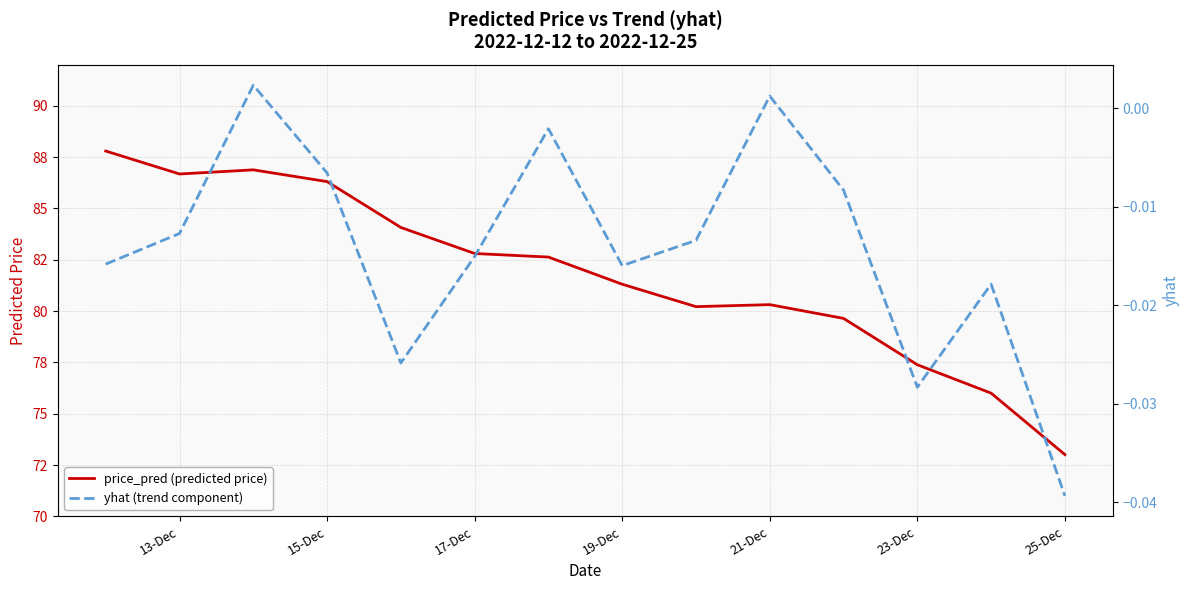

What are all the series names shown in the legend?

price_pred (predicted price), yhat (trend component)